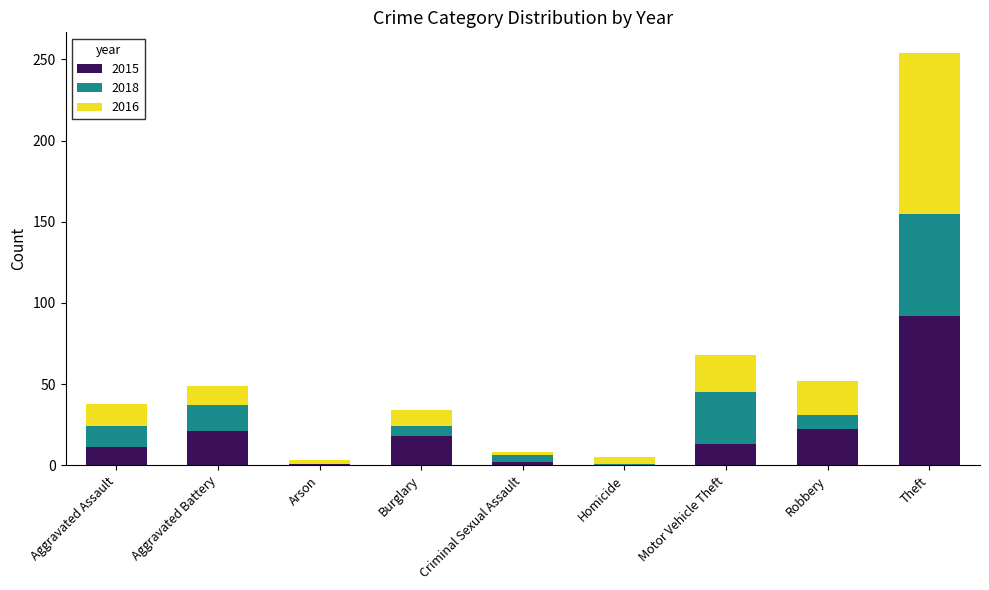

Is it true that 2015 equals 0 at Homicide?

True